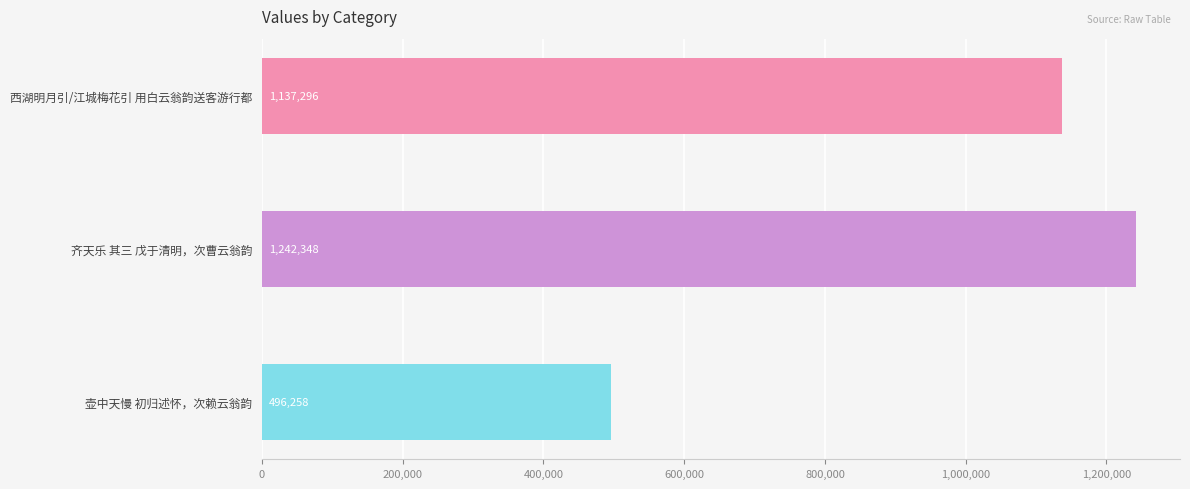

Reading top to bottom, extract all data points from this chart.

1137296	1242348	496258